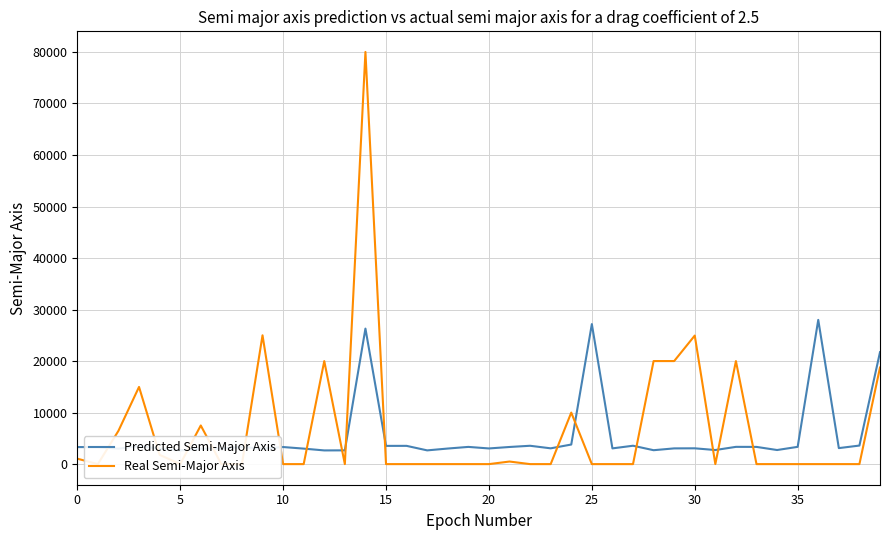

What is the lowest value of the Predicted Semi-Major Axis series?

2658